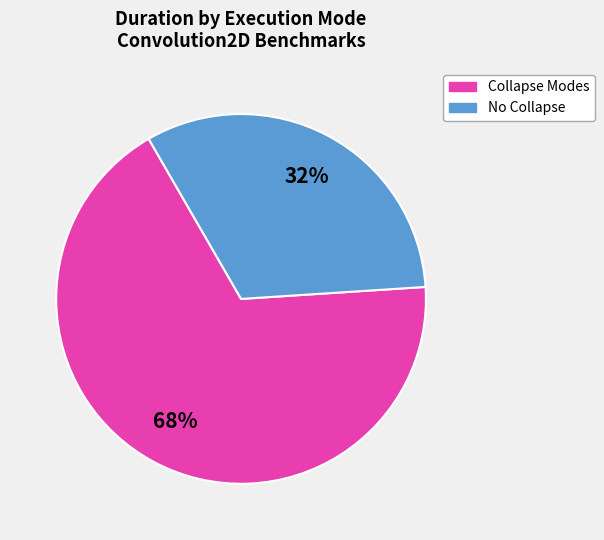

How many slices are in this pie chart?

2